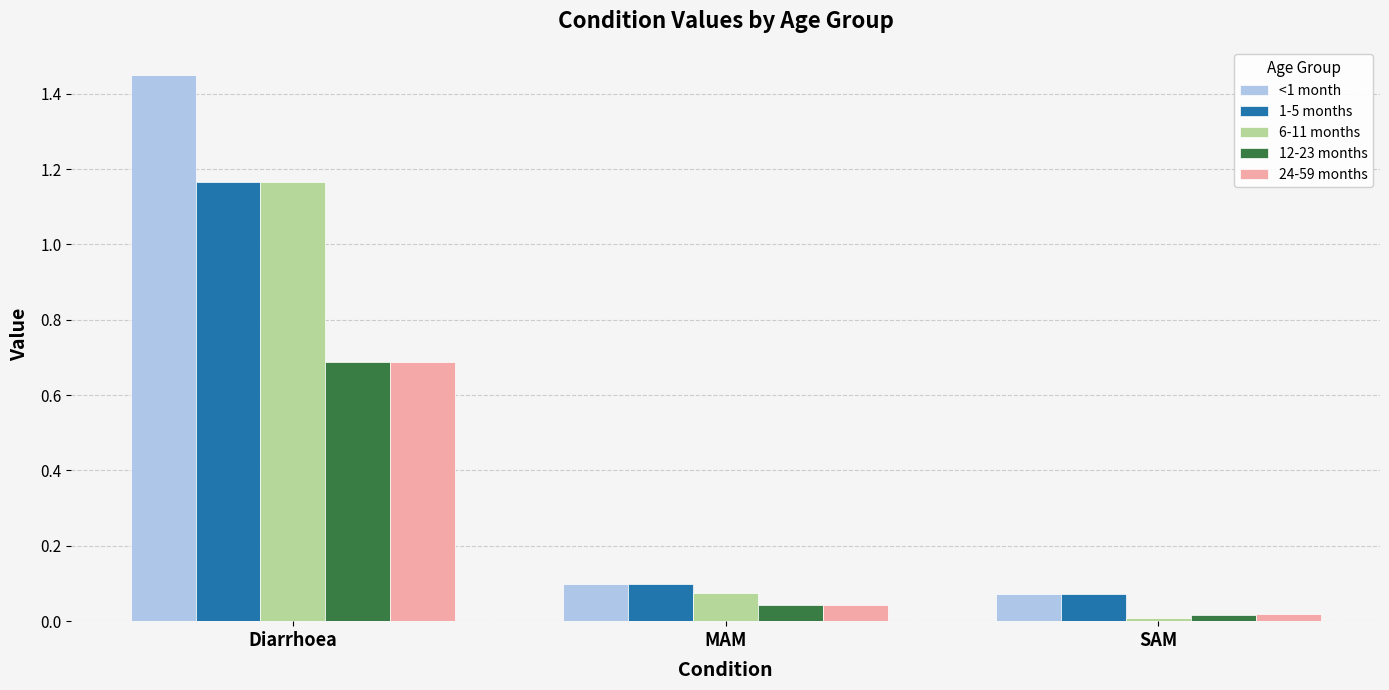

What is the total value across all series at Diarrhoea?

5.2